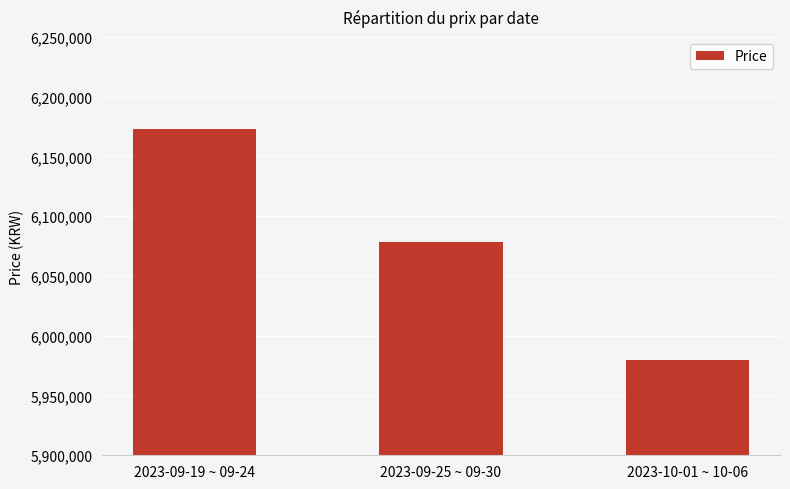

Count the values in the range 5980000 to 6173333.

3